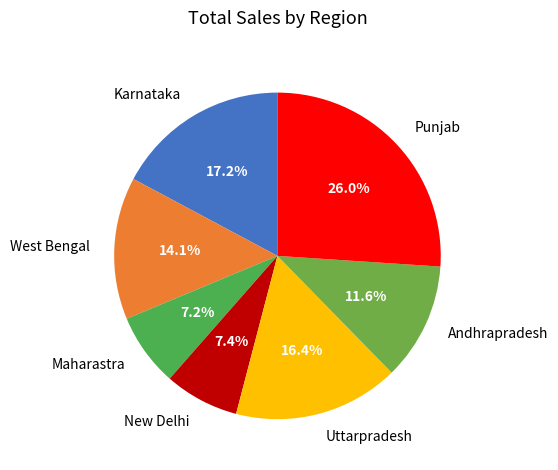

How many segments does this pie chart have?

7